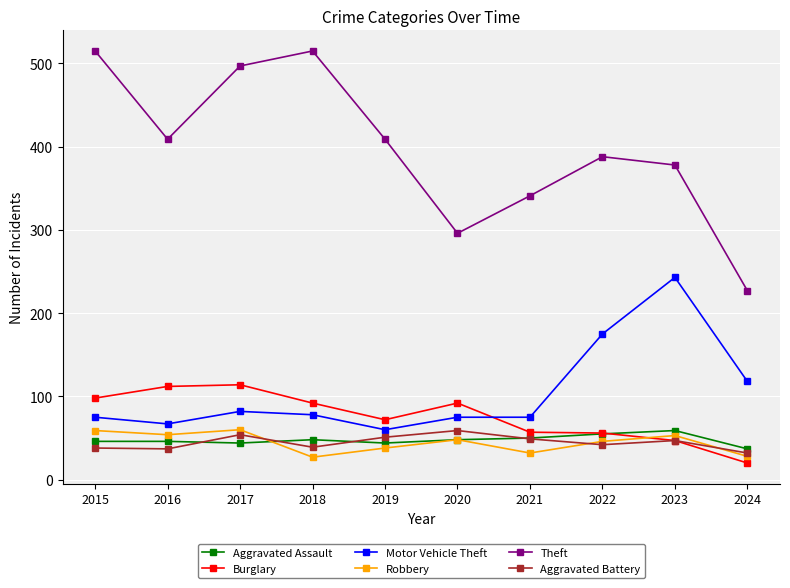

The value of Aggravated Assault at 2023 is 98. True or false?

False